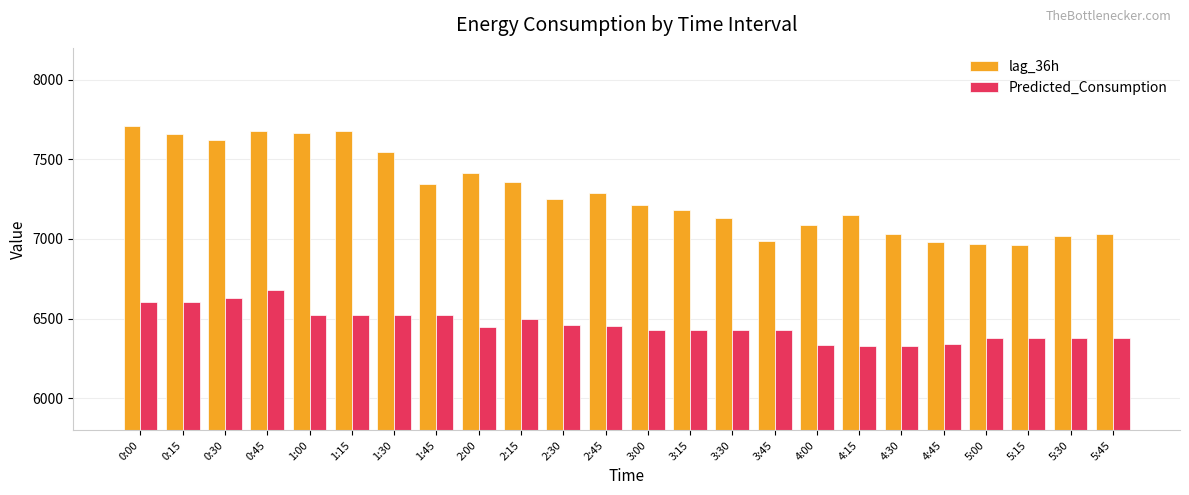

How many data points does each series have?

24